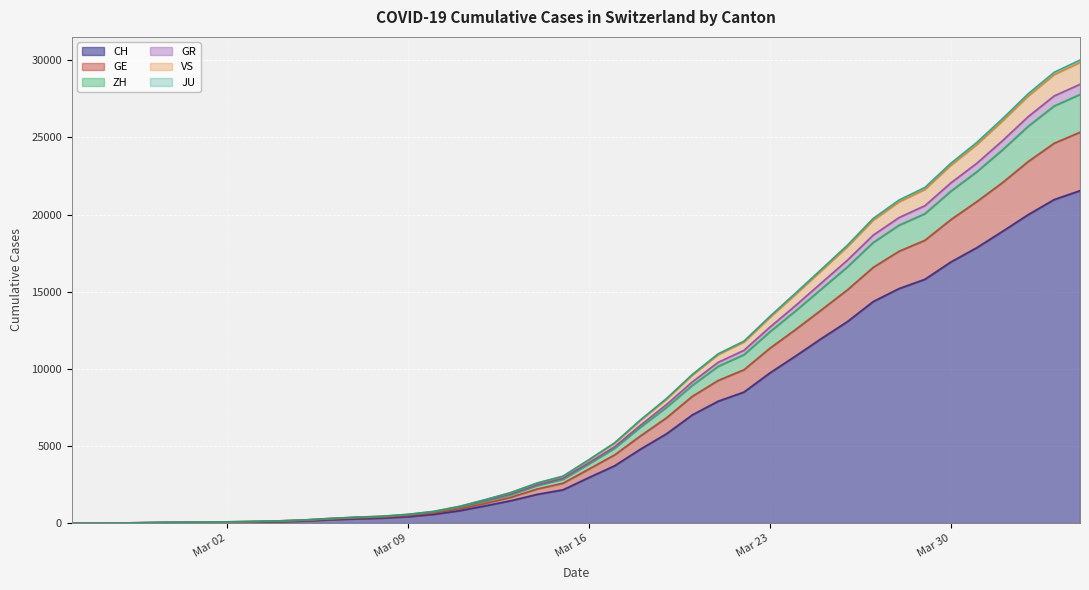

What is the label of the 29th point from the left?

2020-03-24